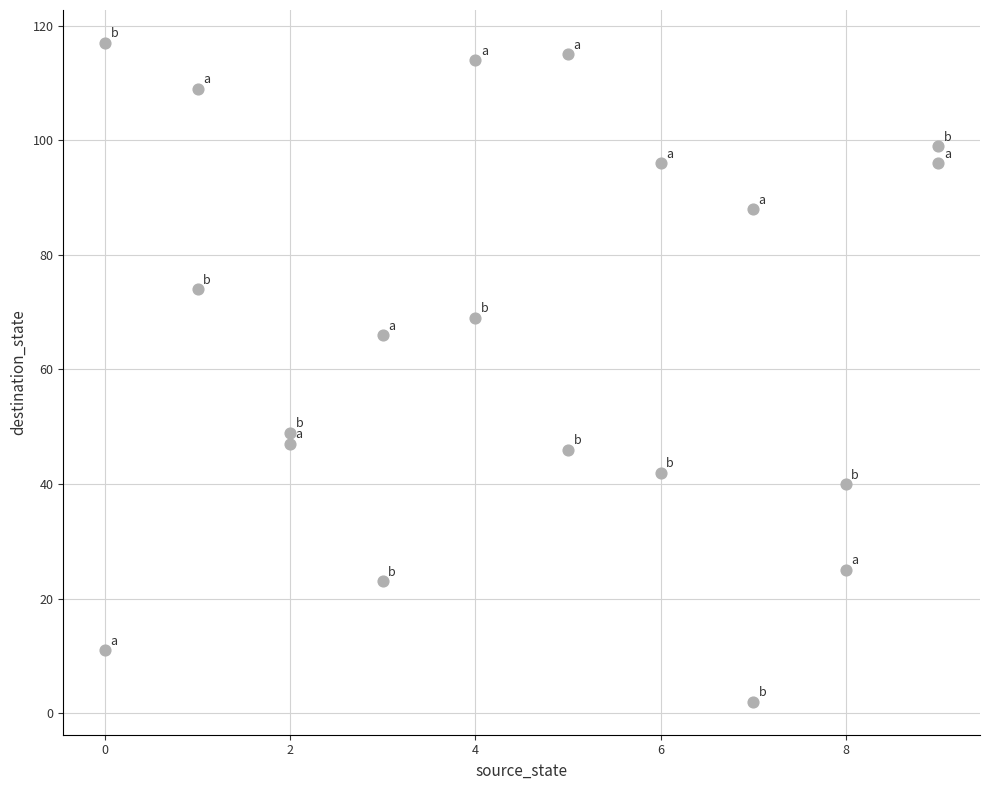

What is the range of Y values (max minus min)?

115